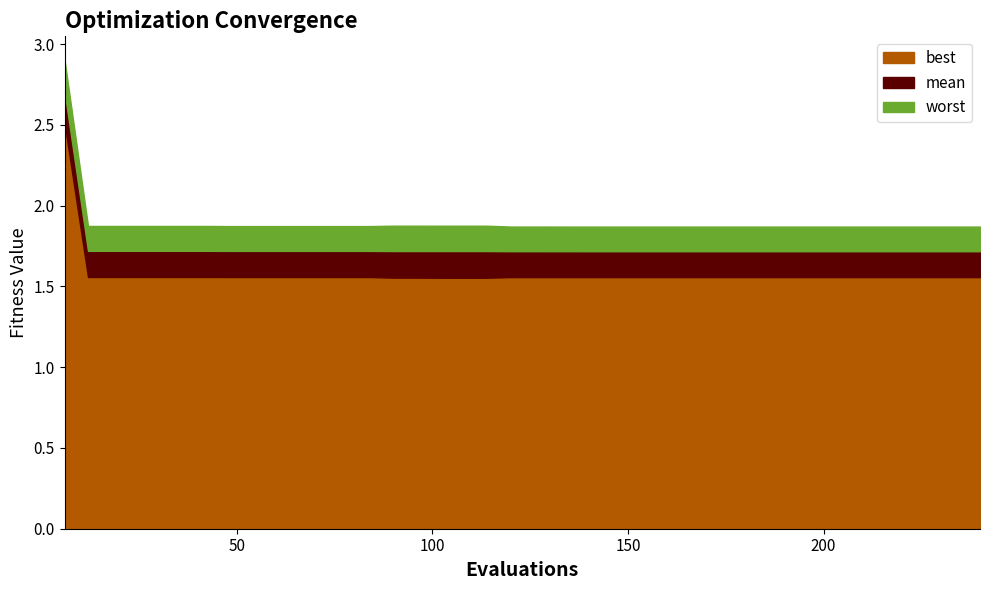

What is the sum of the mean values at 3 and 13?

3.4